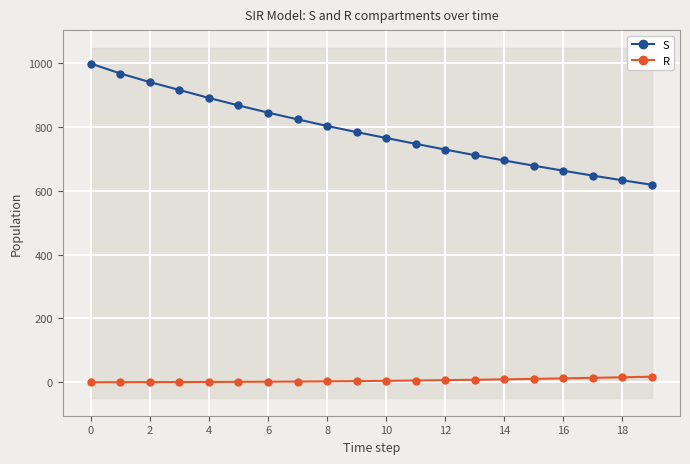

The S series shows 497.3 at 8. True or false?

False